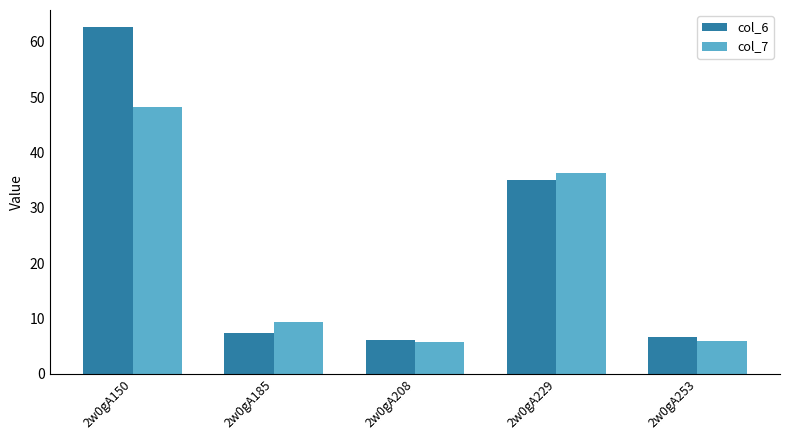

How many data points in col_6 are less than 7?

2